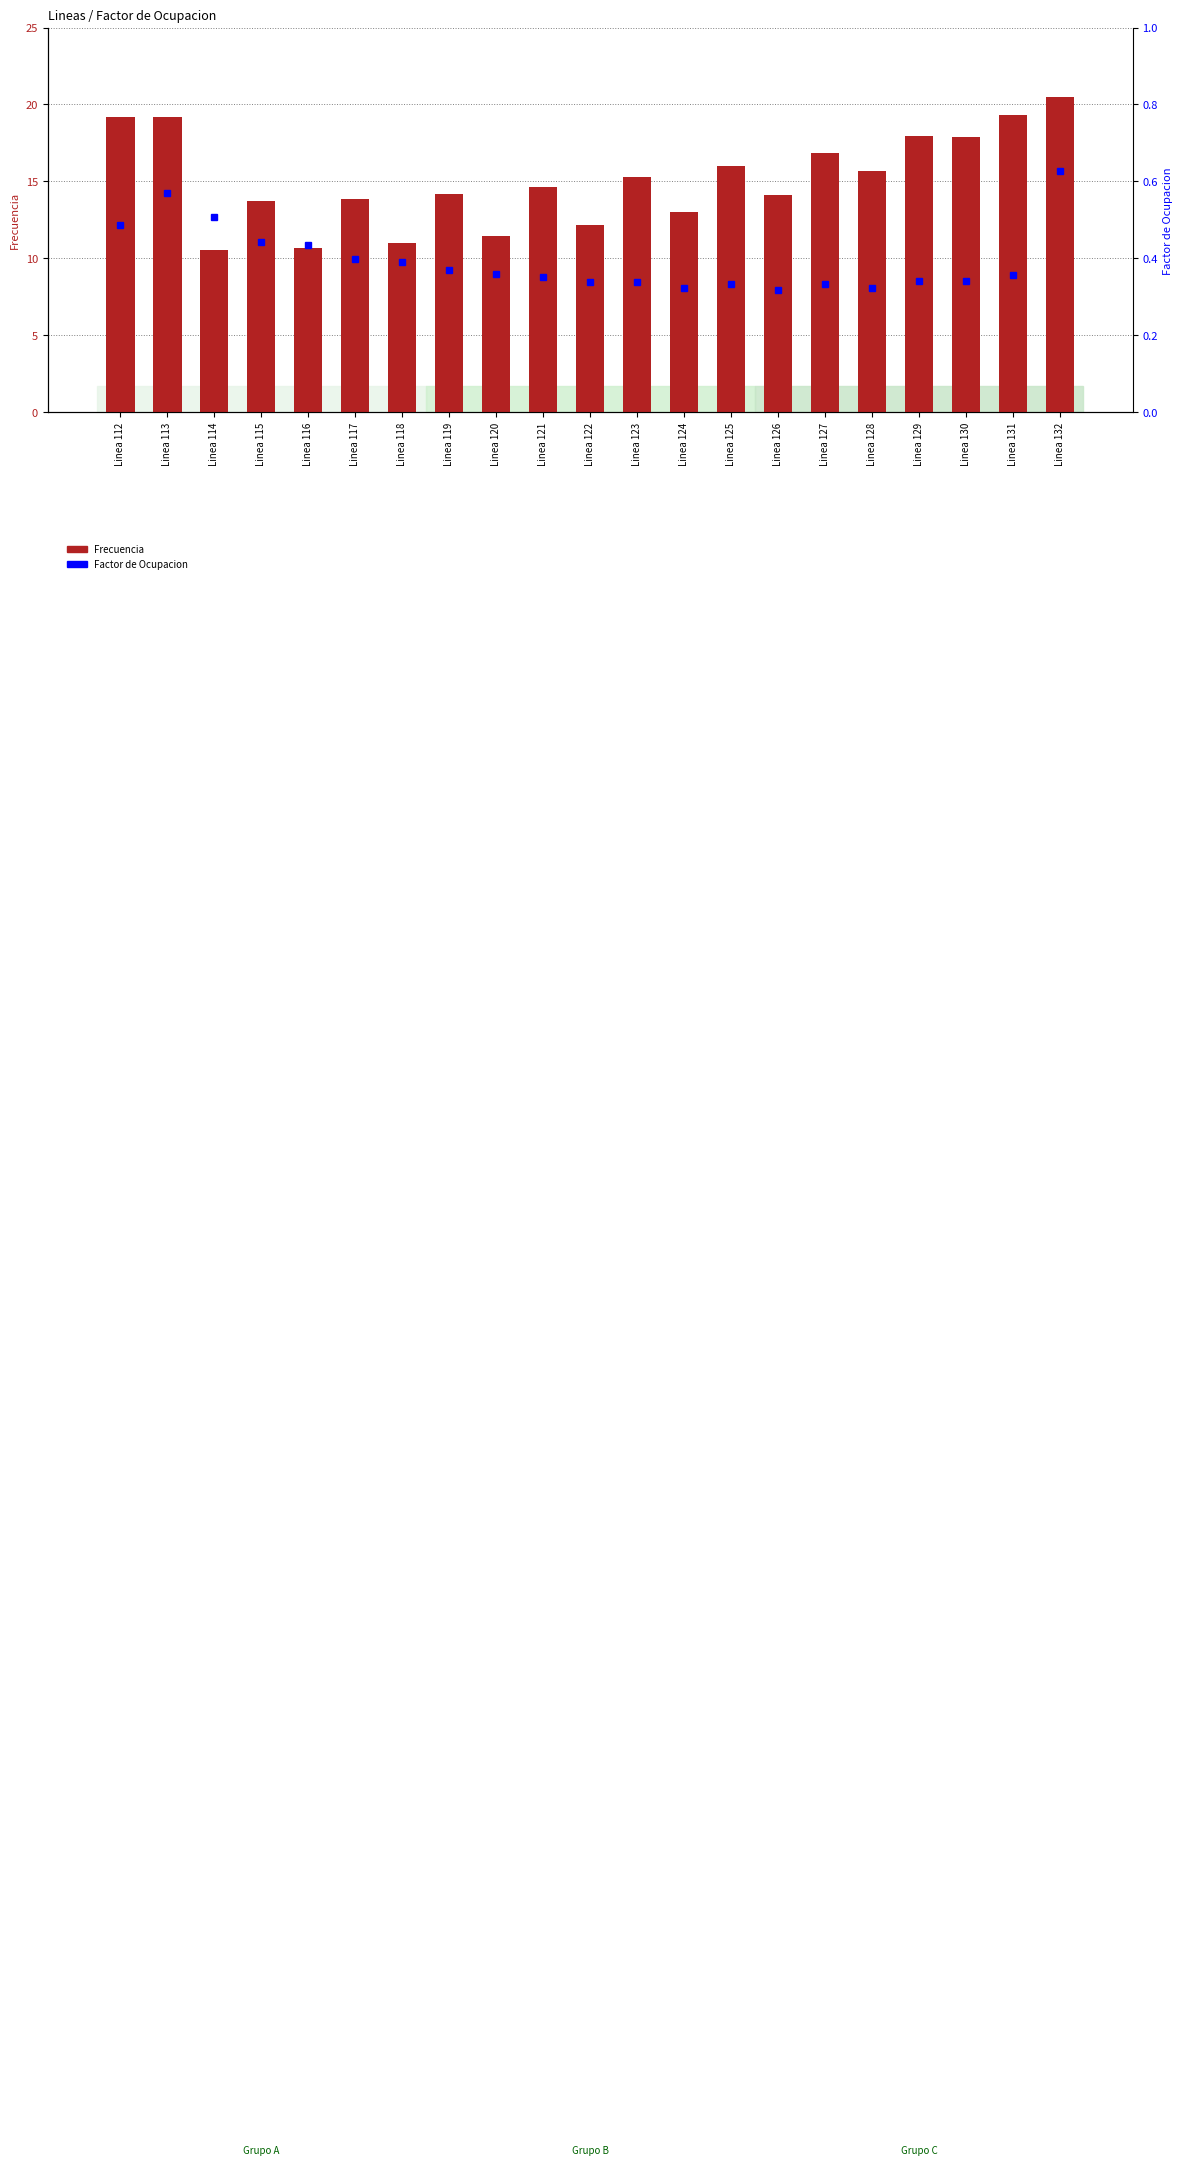

Is it true that Frecuencia equals 10.5 at Linea 128?

False